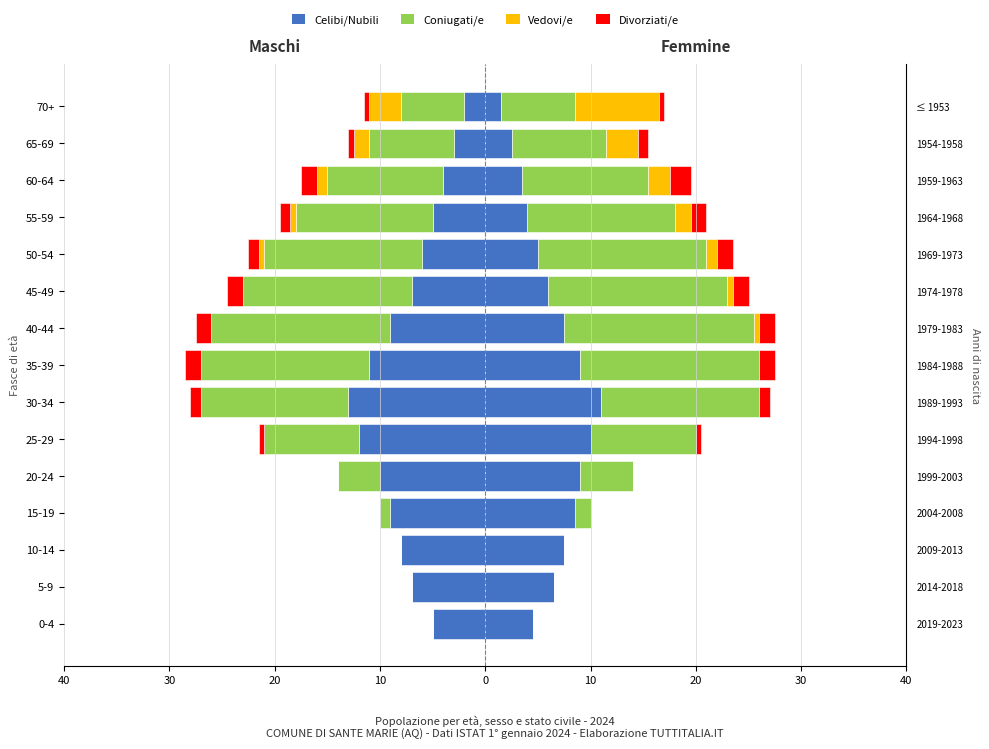

At how many categories does at least one series exceed -13?

15